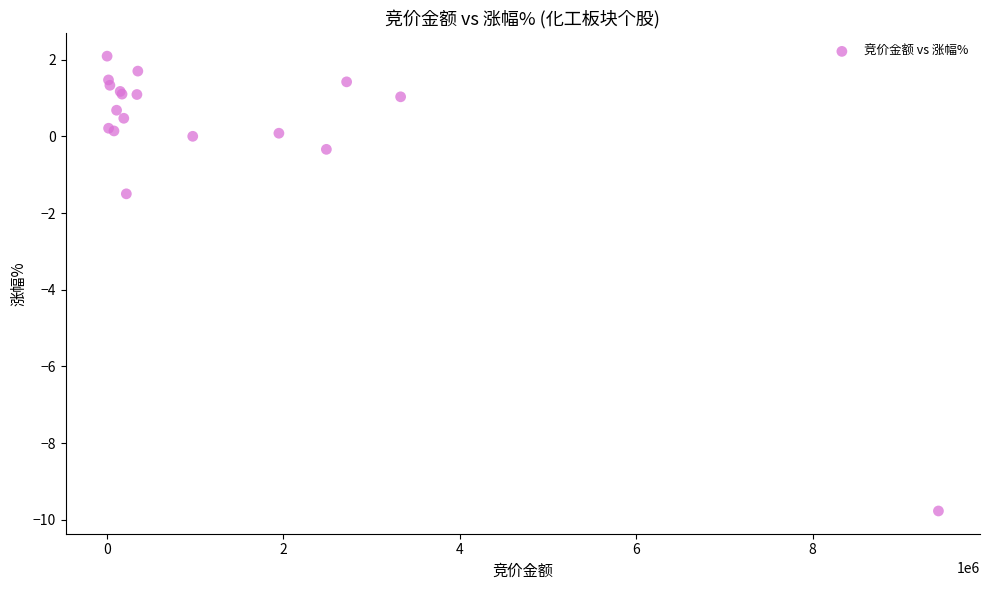

What Y value in the scatter plot is closest to -3?

-1.5